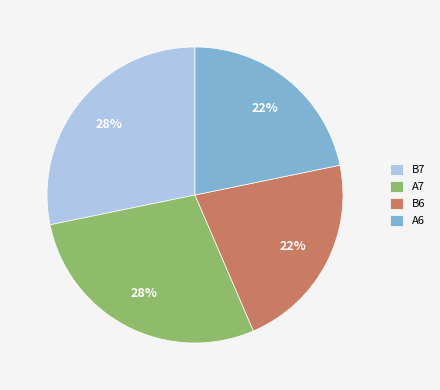

Between B7 and A6, which is larger?

B7